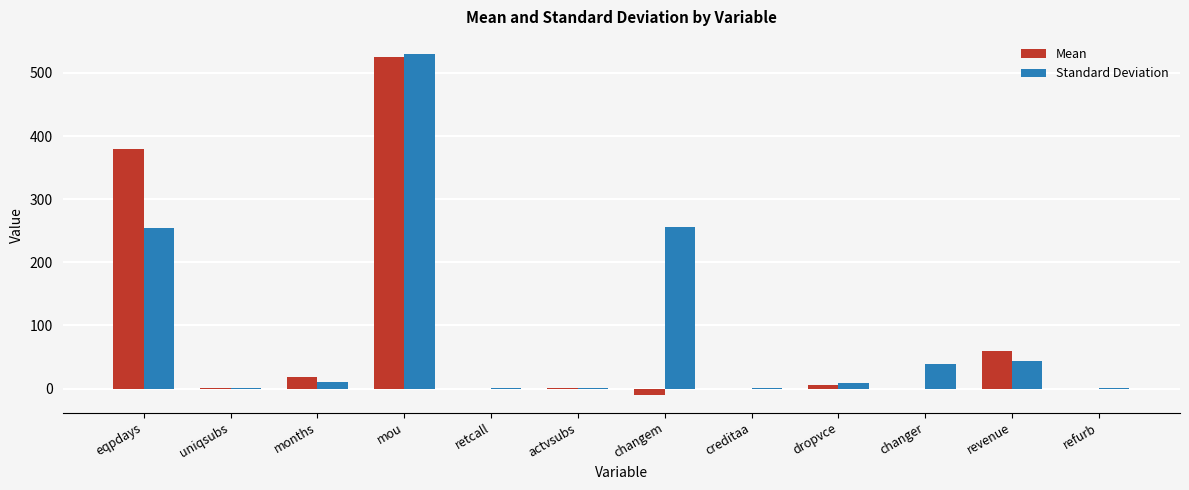

How many groups of bars are there?

12